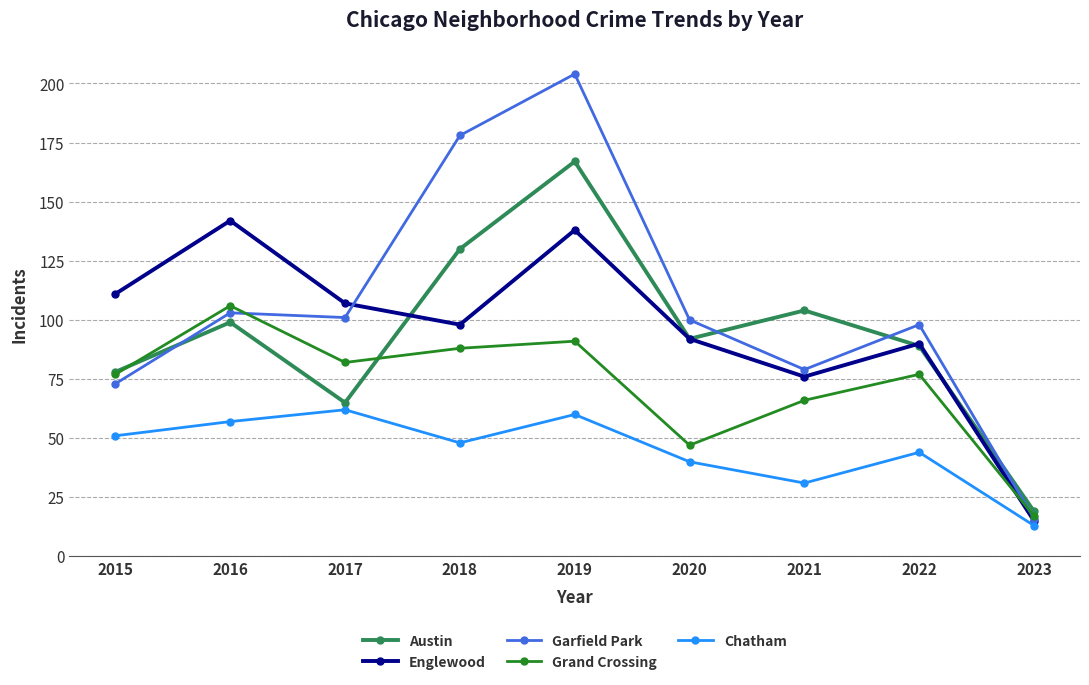

Is it true that Austin equals 69 at 2018?

False